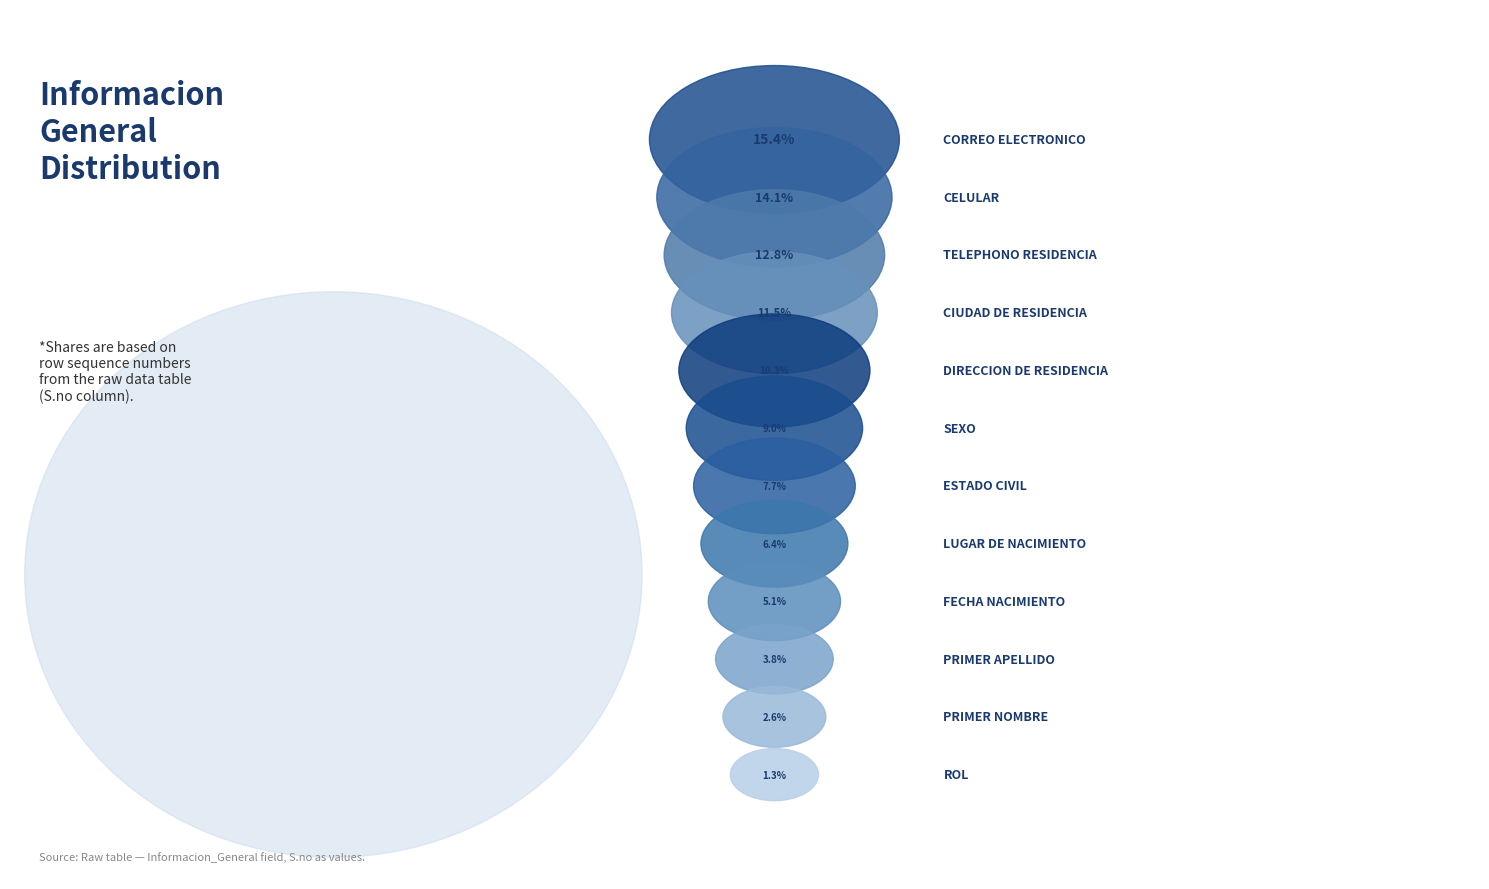

To the nearest percent, what is the combined percentage of Sexo and Rol?

10%